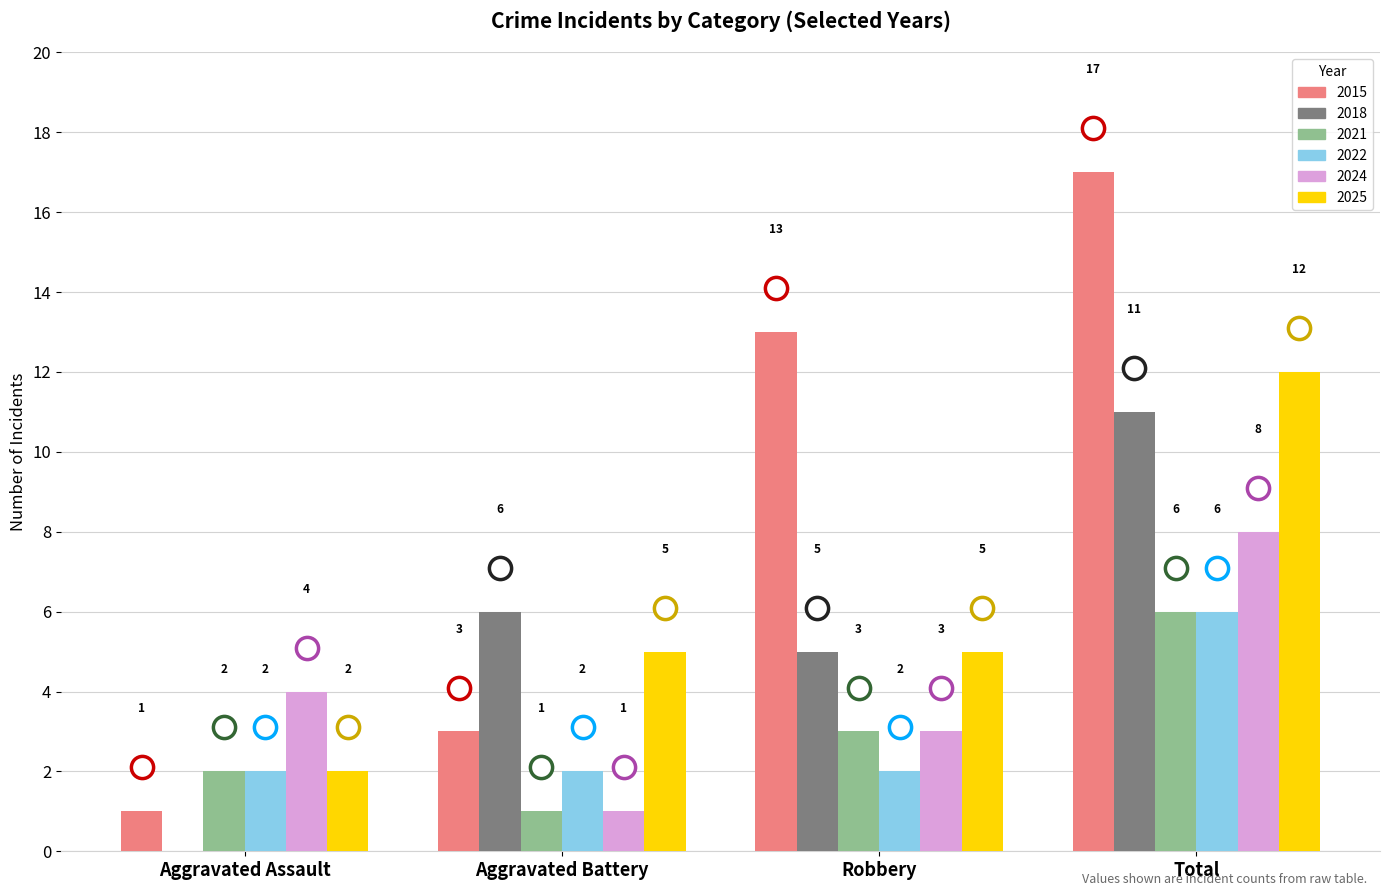

What is the sum of all 2015 values?

34